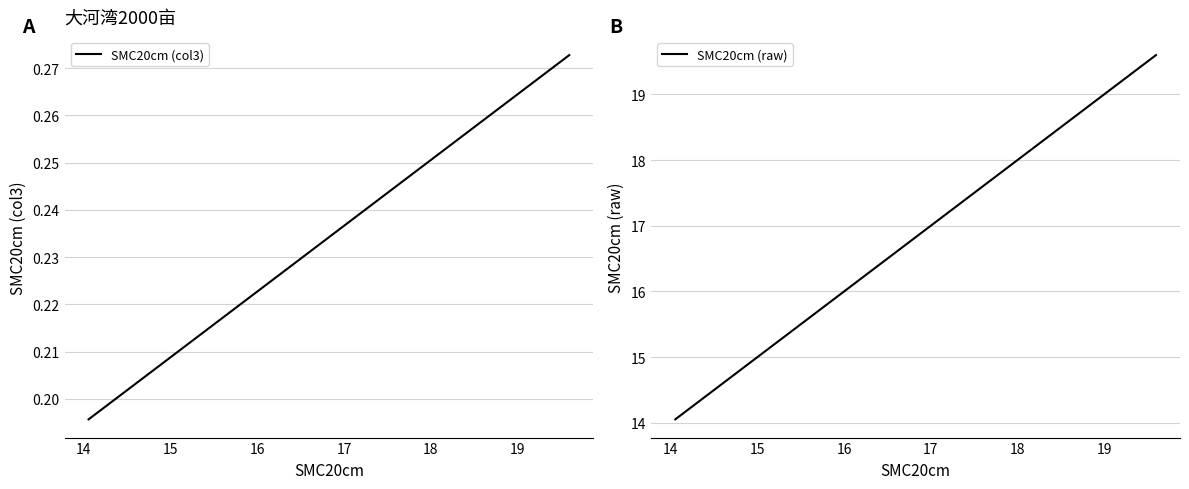

What is the maximum value for SMC20cm (raw)?

19.6